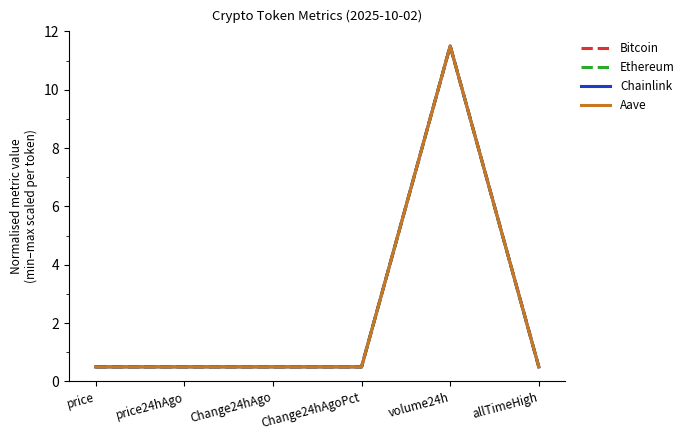

What is the lowest value of the Aave series?

0.5